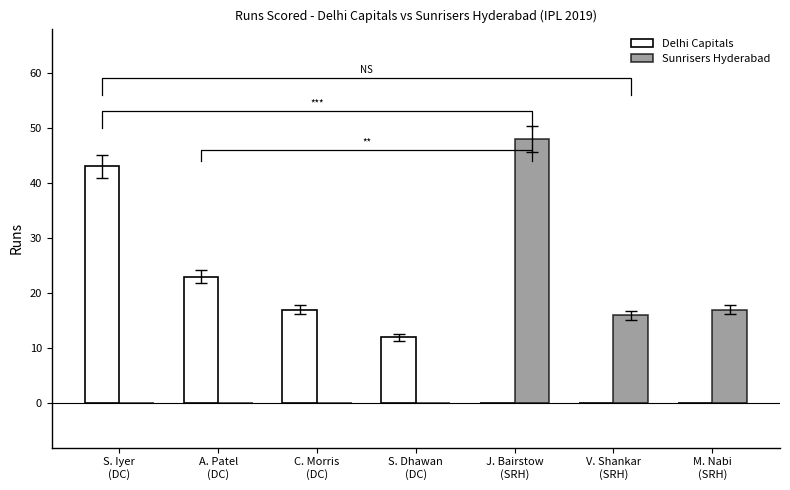

What is the label of the 6th bar from the right?

A. Patel
(DC)